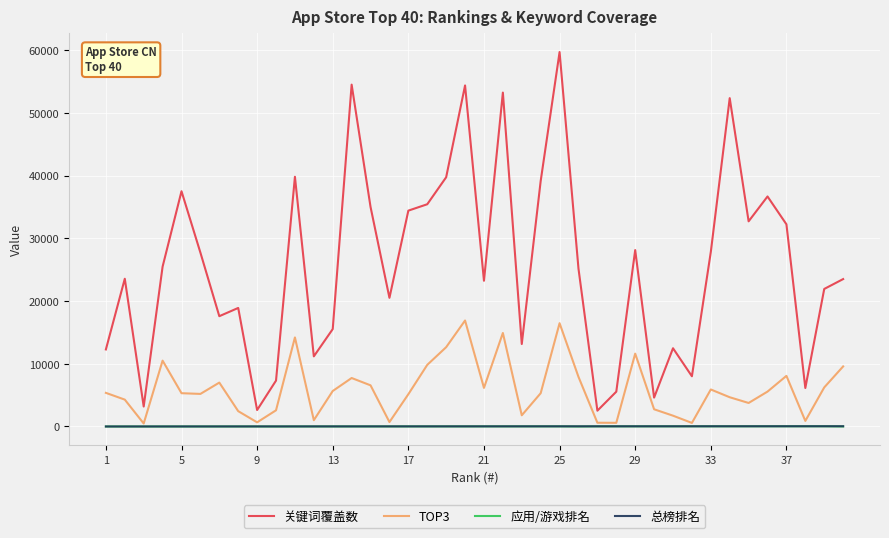

What is the maximum value shown in the chart?

59723